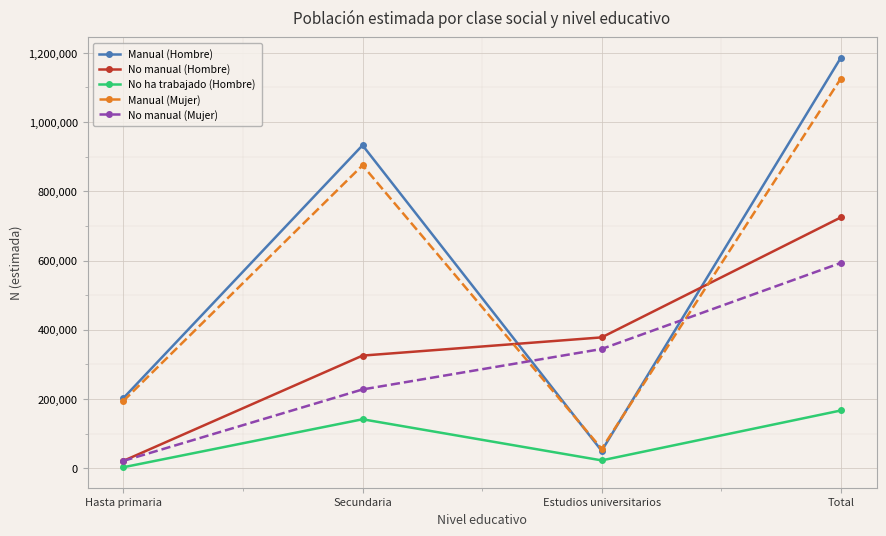

Which label corresponds to the largest value in the chart?

Total